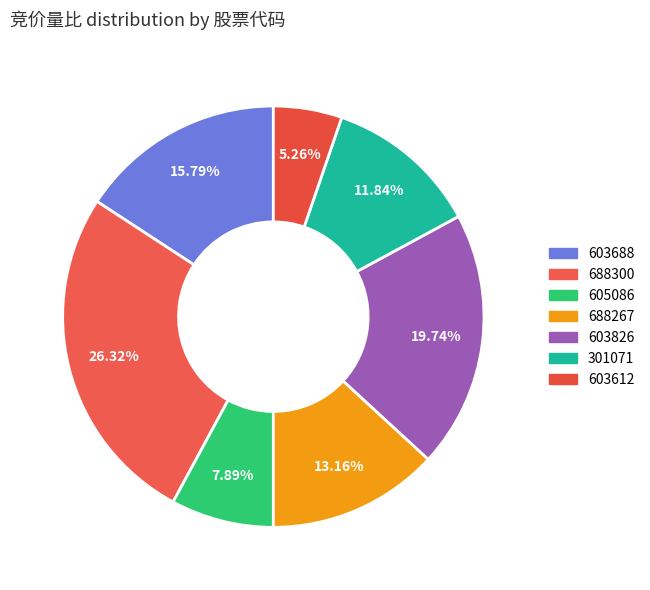

Which category has the smallest portion of the pie?

603612